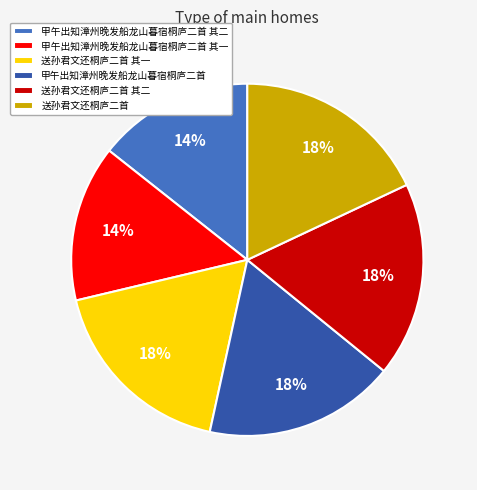

Between 送孙君文还桐庐二首 其二 and 甲午出知漳州晚发船龙山暮宿桐庐二首 其一, which is larger?

送孙君文还桐庐二首 其二